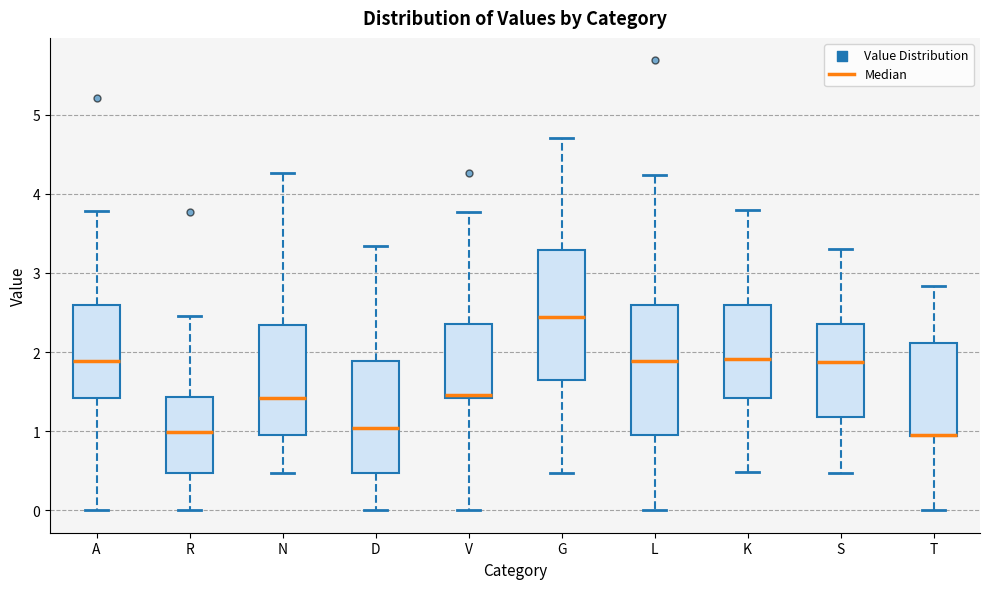

Reading left to right, transcribe this box plot: for each box, give where its median line is, the range the box spans, and where its two whiskers end, as read against the y-axis. The values are not printed on the chart, so give them approximately, as read against the axis.

A: median 1.9, box 1.4 to 2.6, whiskers 0.0 to 3.8
R: median 1.0, box 0.5 to 1.4, whiskers 0.0 to 2.5
N: median 1.4, box 1.0 to 2.3, whiskers 0.5 to 4.3
D: median 1.0, box 0.5 to 1.9, whiskers 0.0 to 3.3
V: median 1.5, box 1.4 to 2.4, whiskers 0.0 to 3.8
G: median 2.4, box 1.7 to 3.3, whiskers 0.5 to 4.7
L: median 1.9, box 0.9 to 2.6, whiskers 0.0 to 4.2
K: median 1.9, box 1.4 to 2.6, whiskers 0.5 to 3.8
S: median 1.9, box 1.2 to 2.4, whiskers 0.5 to 3.3
T: median 1.0 (drawn on the box's lower edge), box 0.9 to 2.1, whiskers 0.0 to 2.8